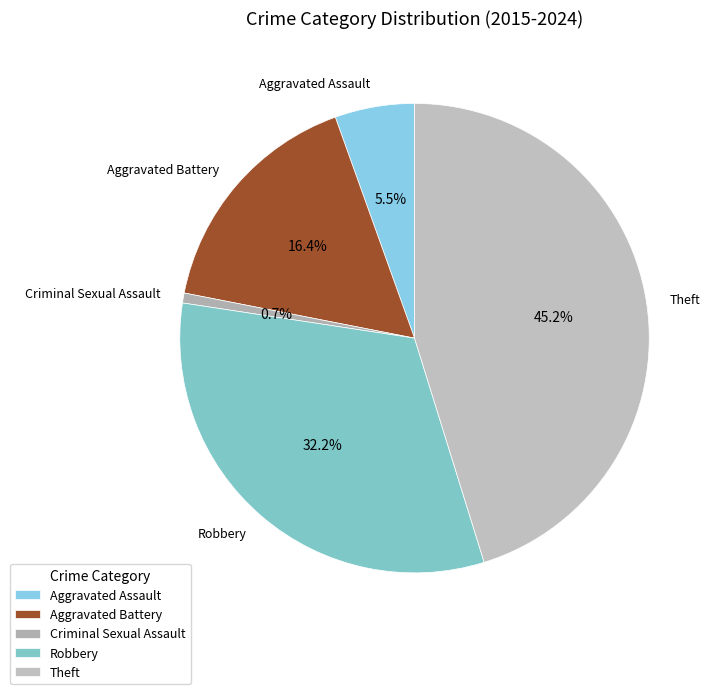

How many slices are in this pie chart?

5